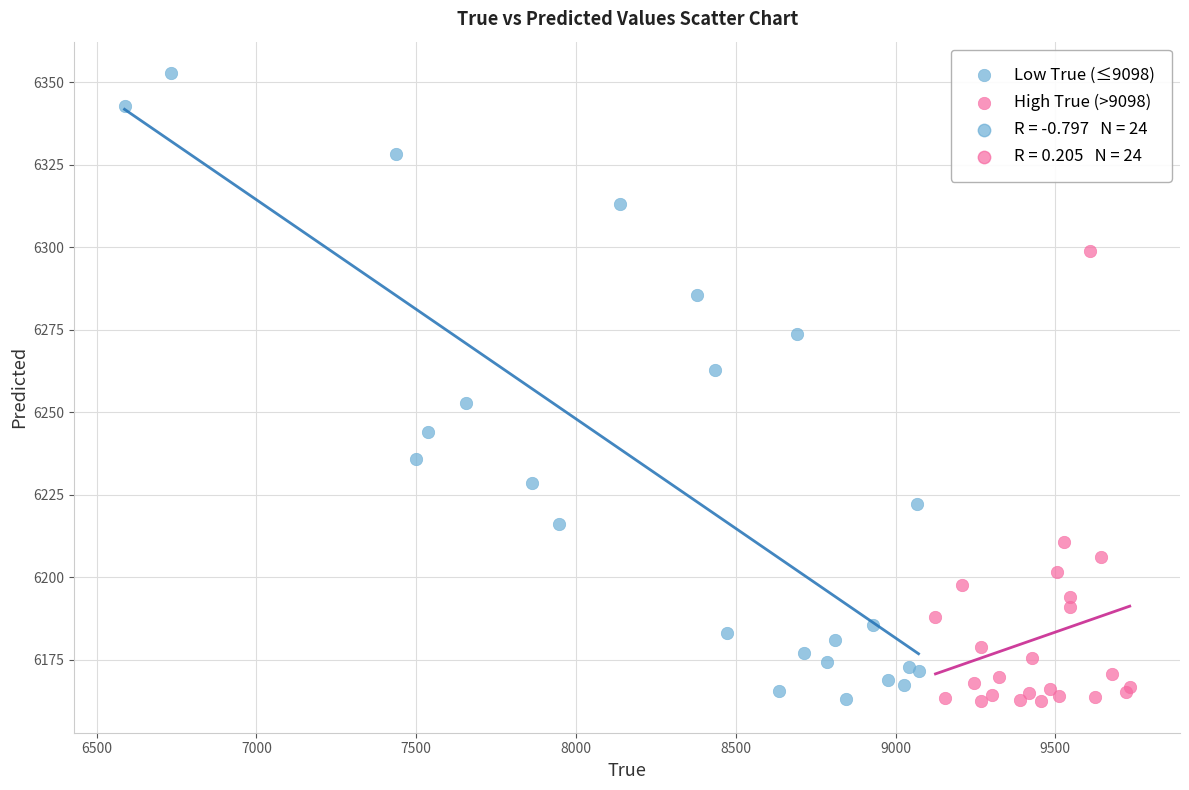

Which series reaches the maximum Y coordinate?

Low True (≤9098)